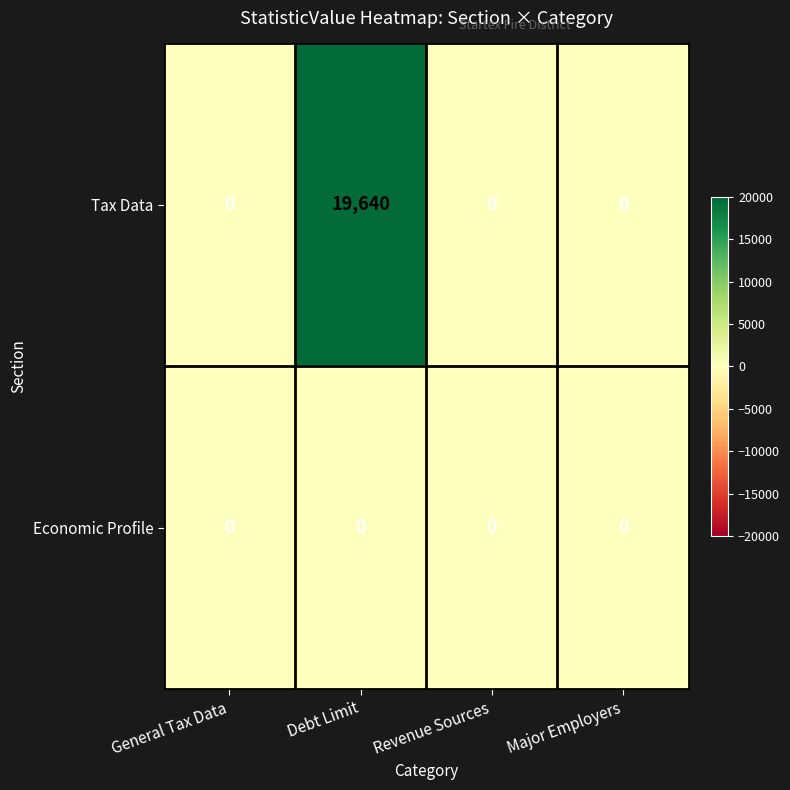

Is it true that Economic Profile equals 0 at Major Employers?

True